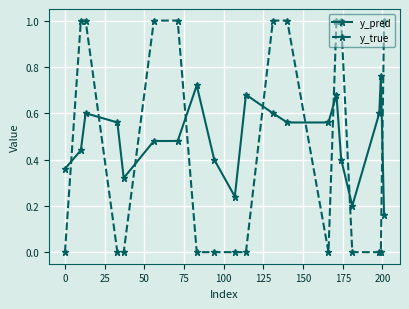

Rank the series by their maximum value, from lowest to highest.

y_pred, y_true